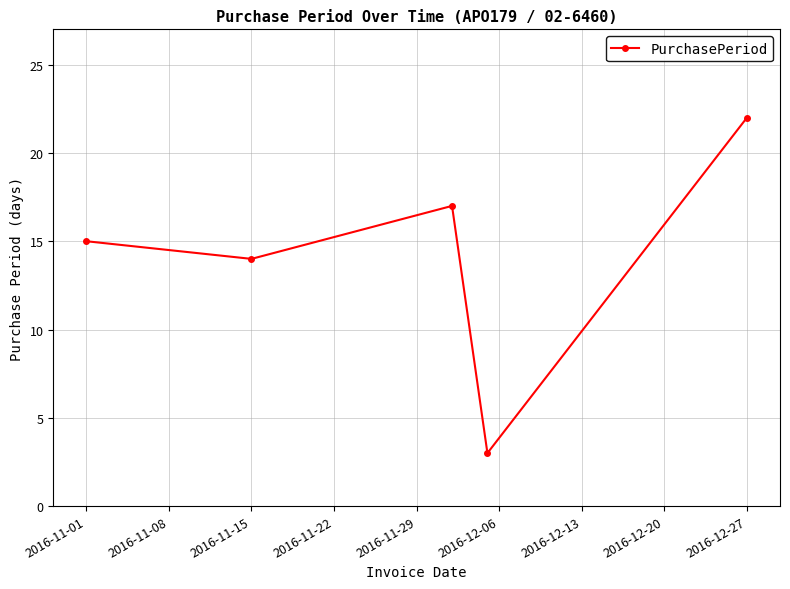

True or false: the data has more than 1 interior local peaks.

False